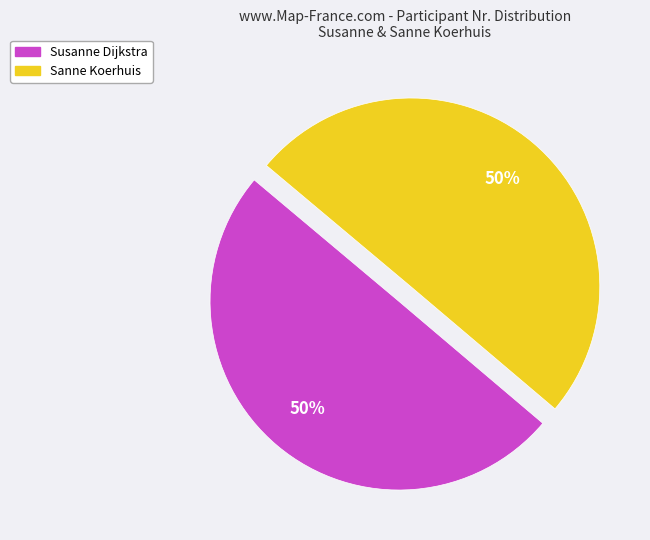

Is the sum of Sanne Koerhuis and Susanne Dijkstra greater than half?

Yes